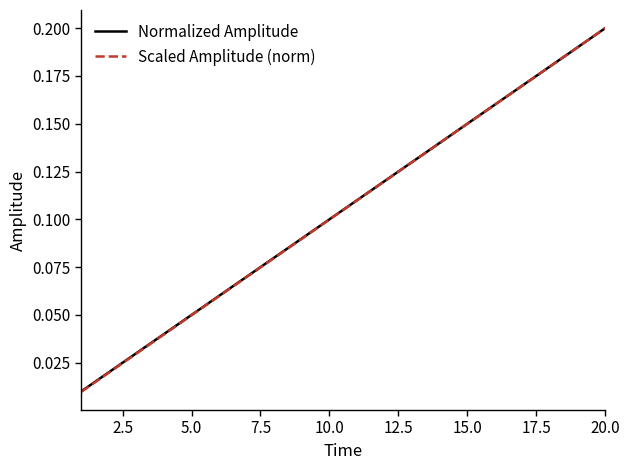

Which series has the largest range (max minus min)?

Scaled Amplitude (norm)